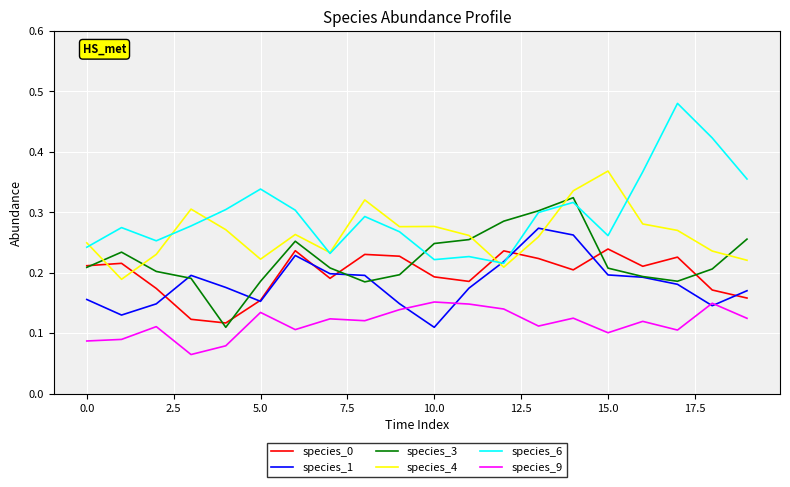

Rank the series by their maximum value, from lowest to highest.

species_9, species_0, species_1, species_3, species_4, species_6